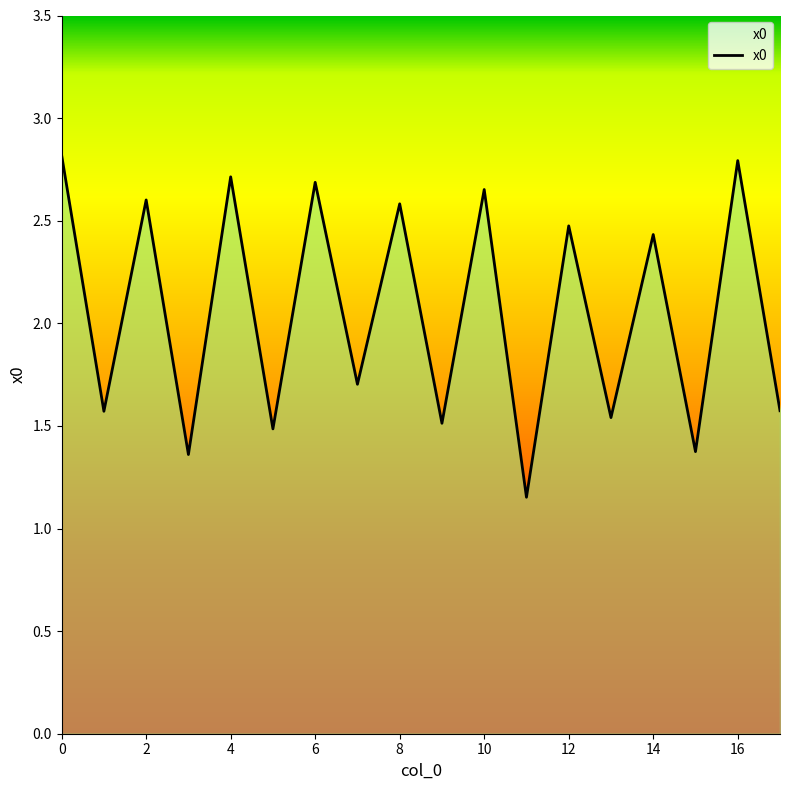

What is the maximum value shown in the chart?

2.8